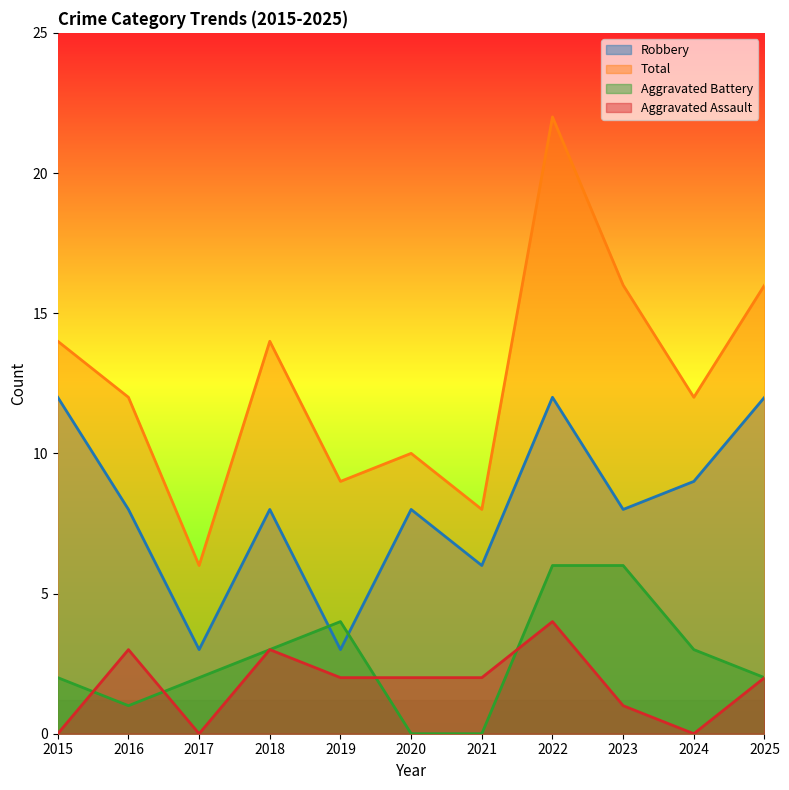

At 2024, list the series in order from smallest to largest.

Aggravated Assault, Aggravated Battery, Robbery, Total